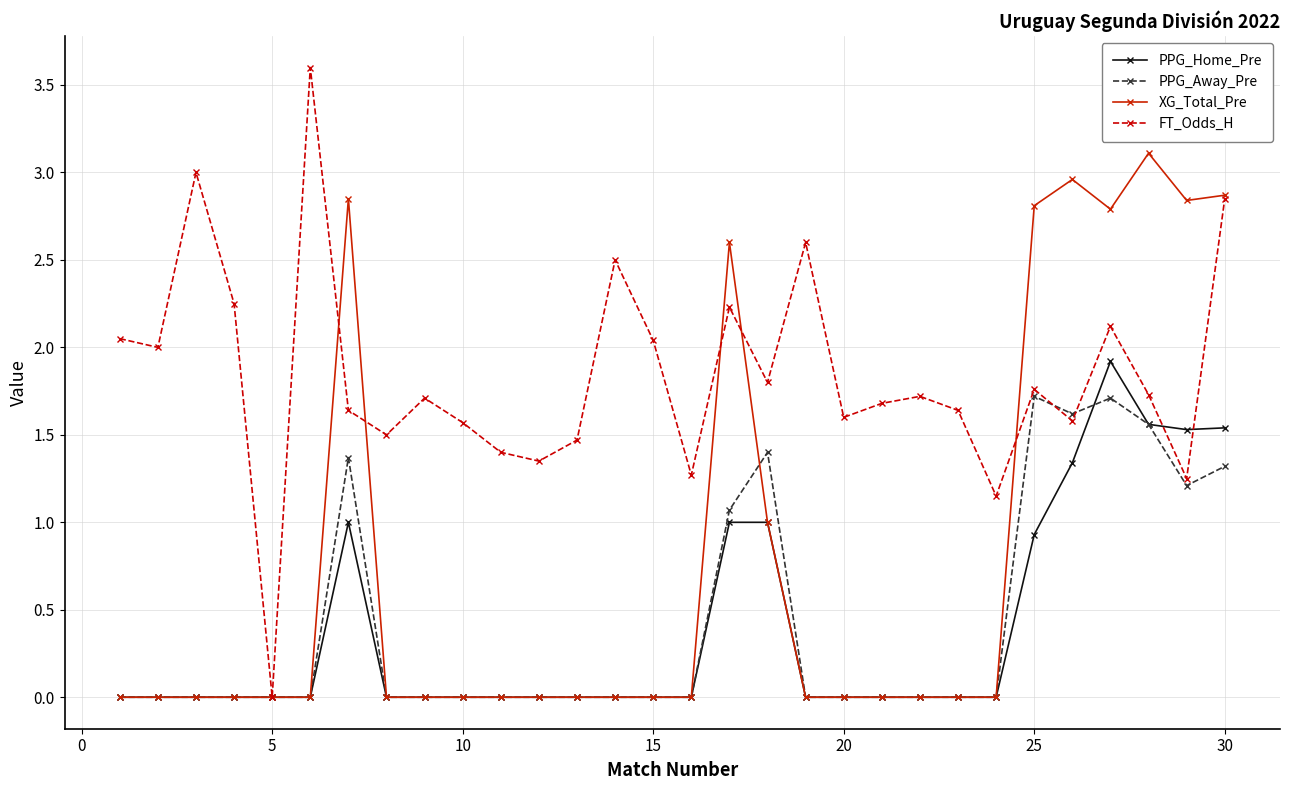

What is the difference between the second highest and minimum values in the PPG_Away_Pre series?

1.7